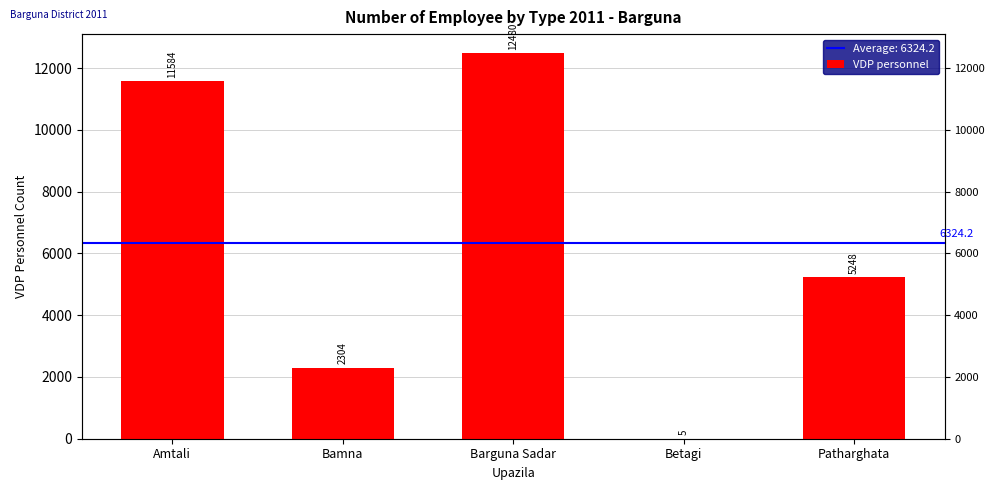

Reading left to right, what are all the values shown in this chart?

11584	2304	12480	5	5248